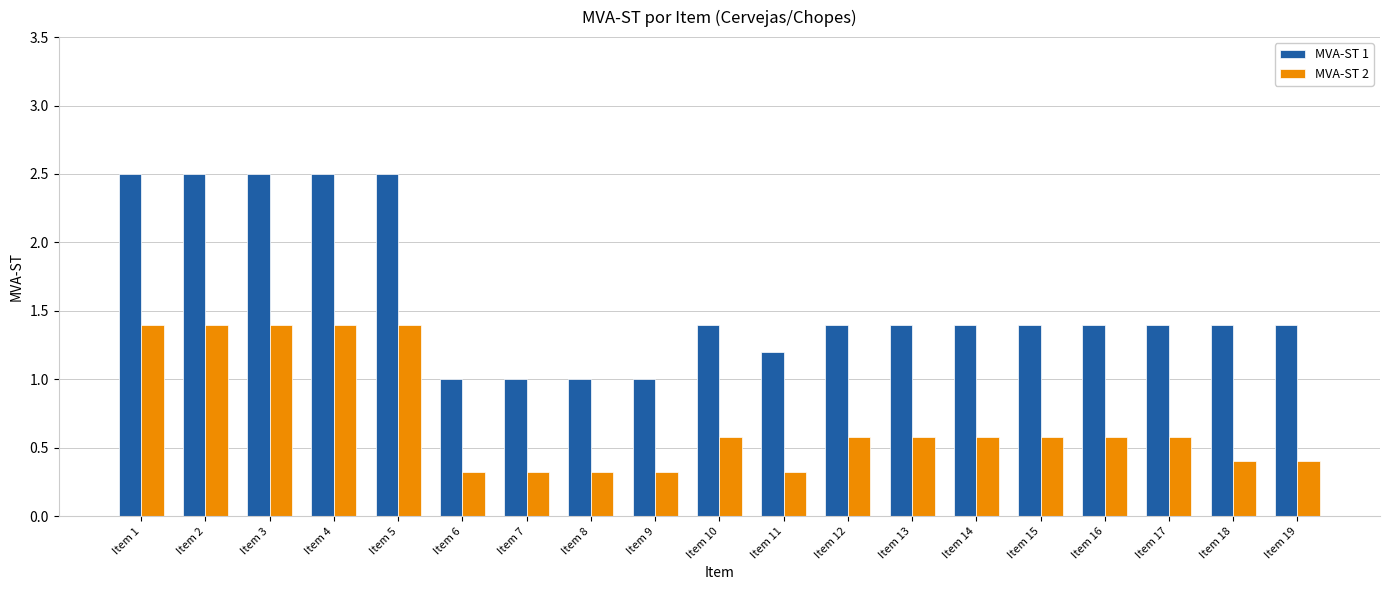

Reading left to right, extract all data points from this chart.

MVA-ST 1: 2.5	2.5	2.5	2.5	2.5	1.0	1.0	1.0	1.0	1.4	1.2	1.4	1.4	1.4	1.4	1.4	1.4	1.4	1.4
MVA-ST 2: 1.4	1.4	1.4	1.4	1.4	0.3	0.3	0.3	0.3	0.6	0.3	0.6	0.6	0.6	0.6	0.6	0.6	0.4	0.4